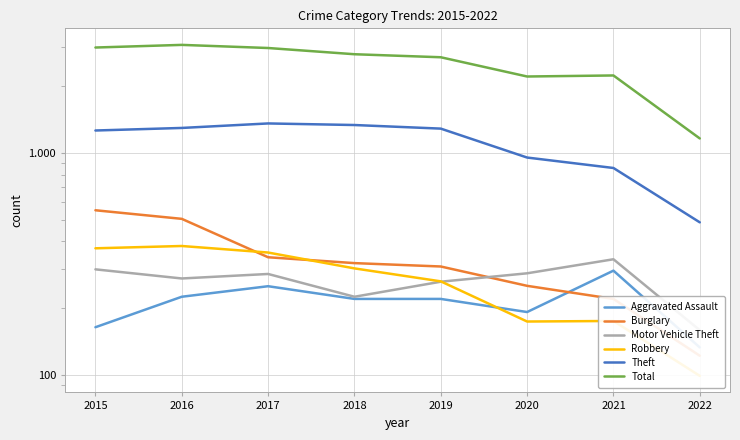

At which label does Burglary first exceed 319?

2015